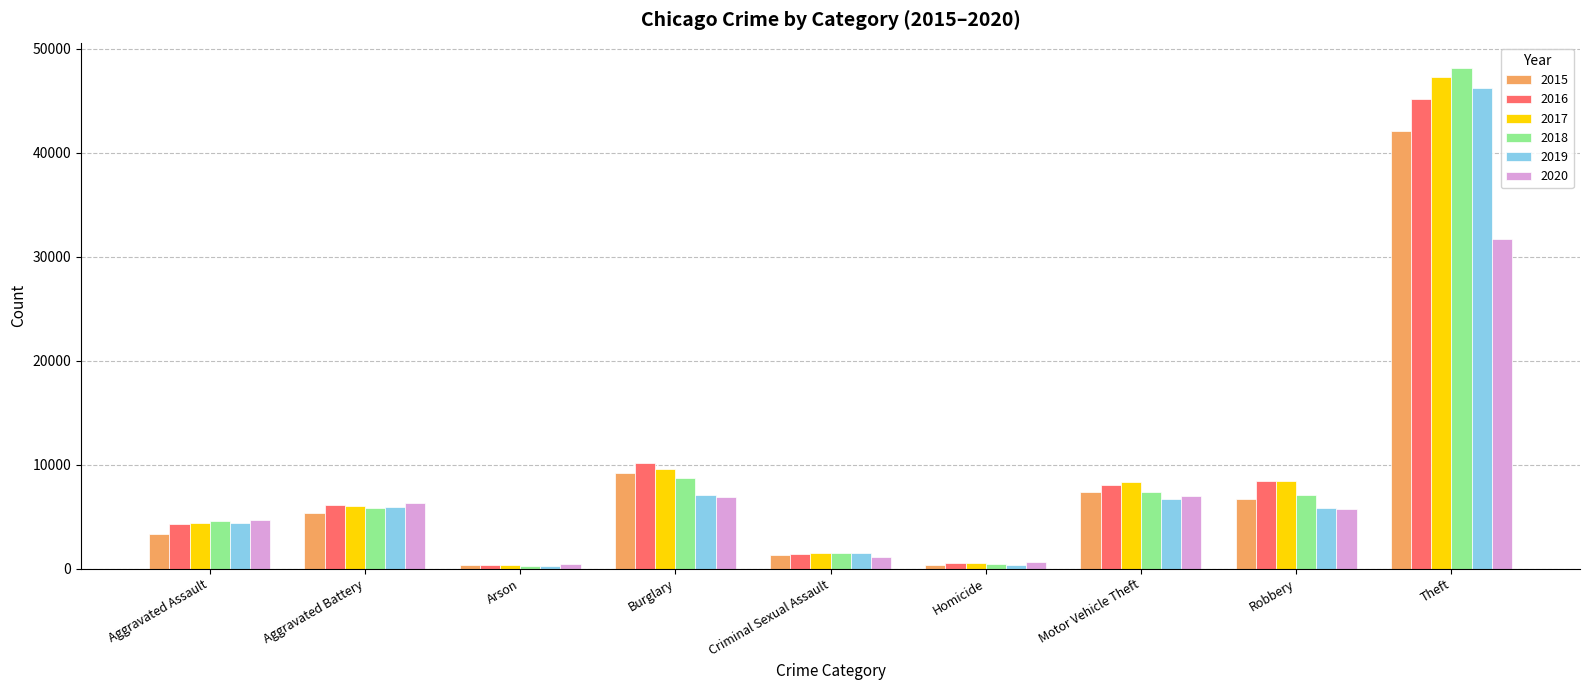

Rank the series by their maximum value, from highest to lowest.

2018, 2017, 2019, 2016, 2015, 2020